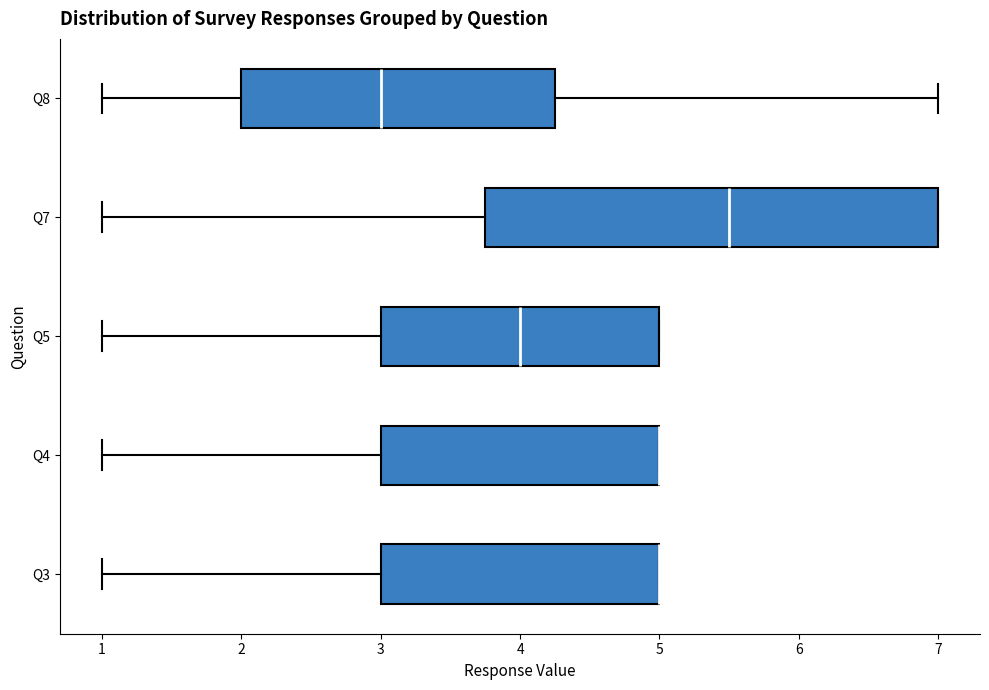

Reading bottom to top, transcribe this box plot: for each box, give where its median line is, the range the box spans, and where its two whiskers end, as read against the x-axis. The values are not printed on the chart, so give them approximately, as read against the axis.

Q3: median 5.0 (drawn on the box's right edge), box 3.0 to 5.0, whiskers 1.0 to 5.0
Q4: median 5.0 (drawn on the box's right edge), box 3.0 to 5.0, whiskers 1.0 to 5.0
Q5: median 4.0, box 3.0 to 5.0, whiskers 1.0 to 5.0
Q7: median 5.5, box 3.8 to 7.0, whiskers 1.0 to 7.0
Q8: median 3.0, box 2.0 to 4.3, whiskers 1.0 to 7.0